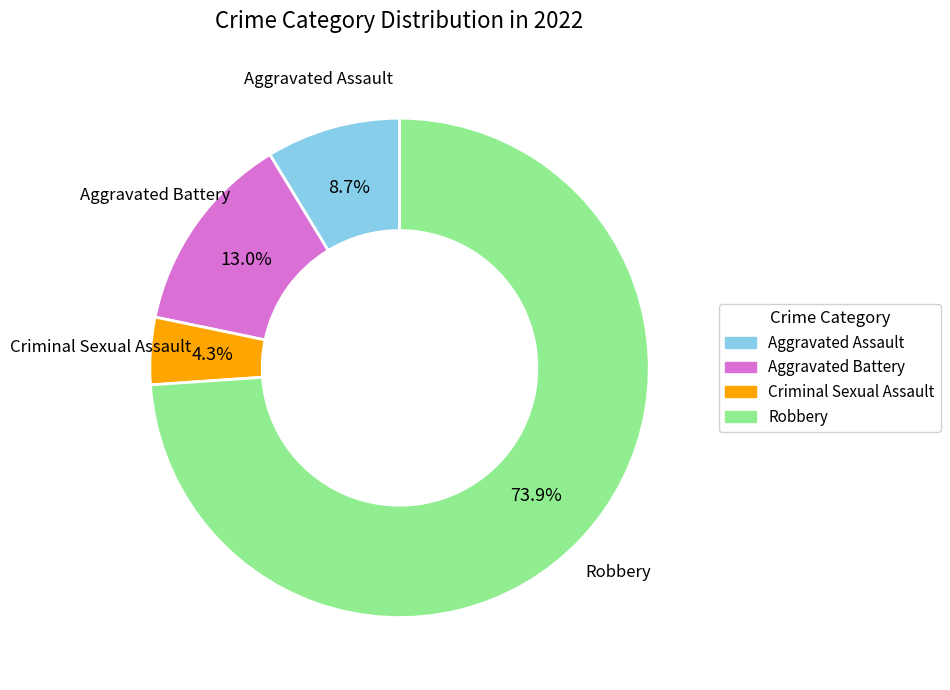

Is Criminal Sexual Assault the majority of the pie?

No